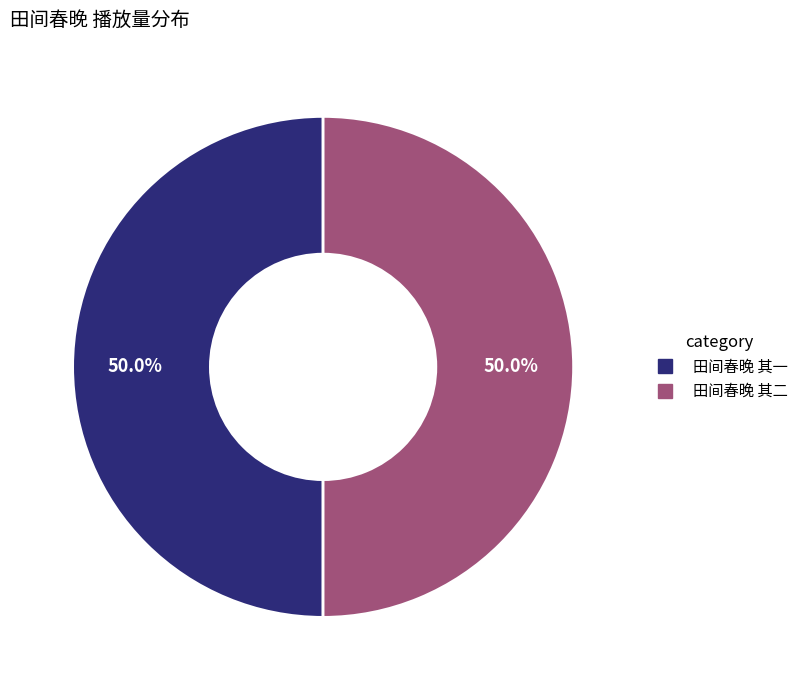

Combined, what portion of the pie is 田间春晚 其二 and 田间春晚 其一?

100.0%